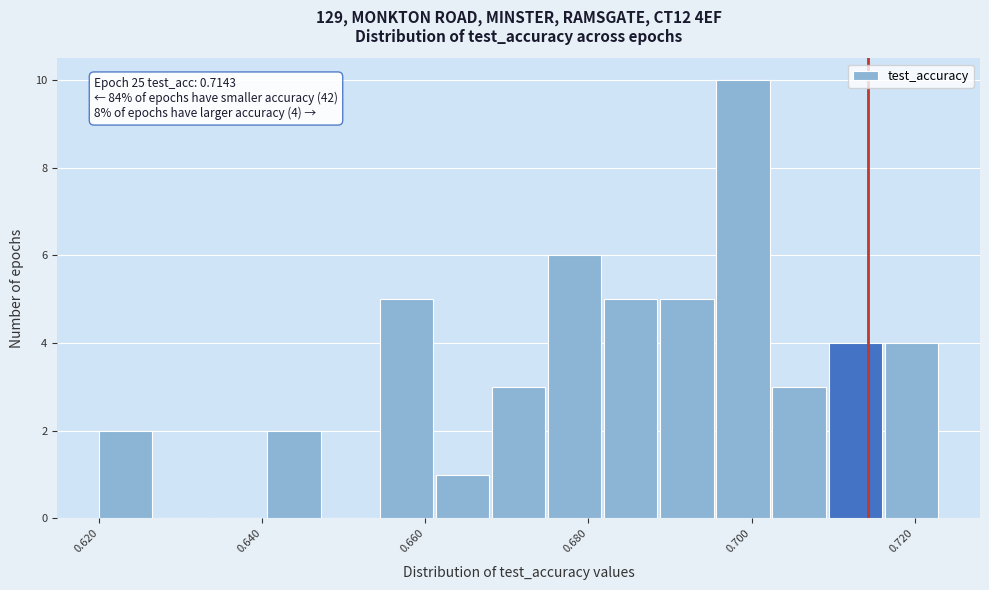

Read against the x-axis, roughly where is the centre of the tallest bar?

0.698